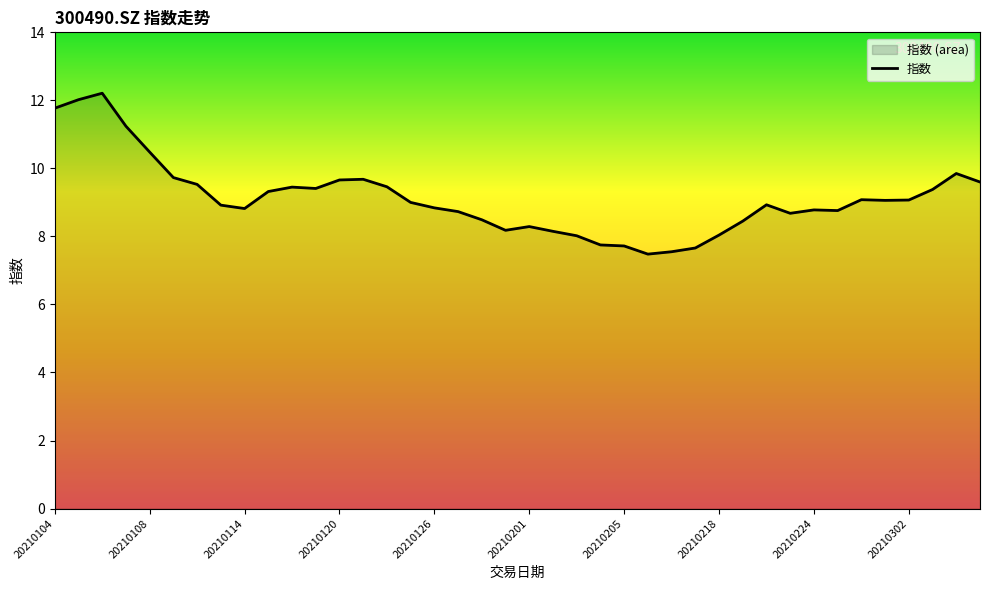

The value at 20210204 is 7.8. True or false?

True